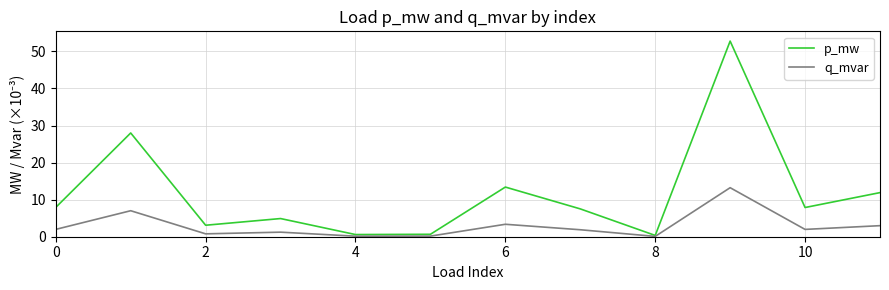

Which series has the largest range (max minus min)?

p_mw